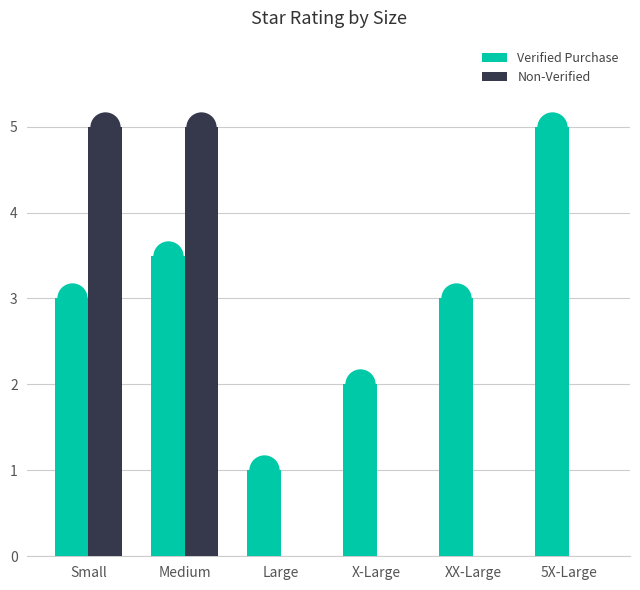

What is the sum of the Verified Purchase values at X-Large and XX-Large?

5.0